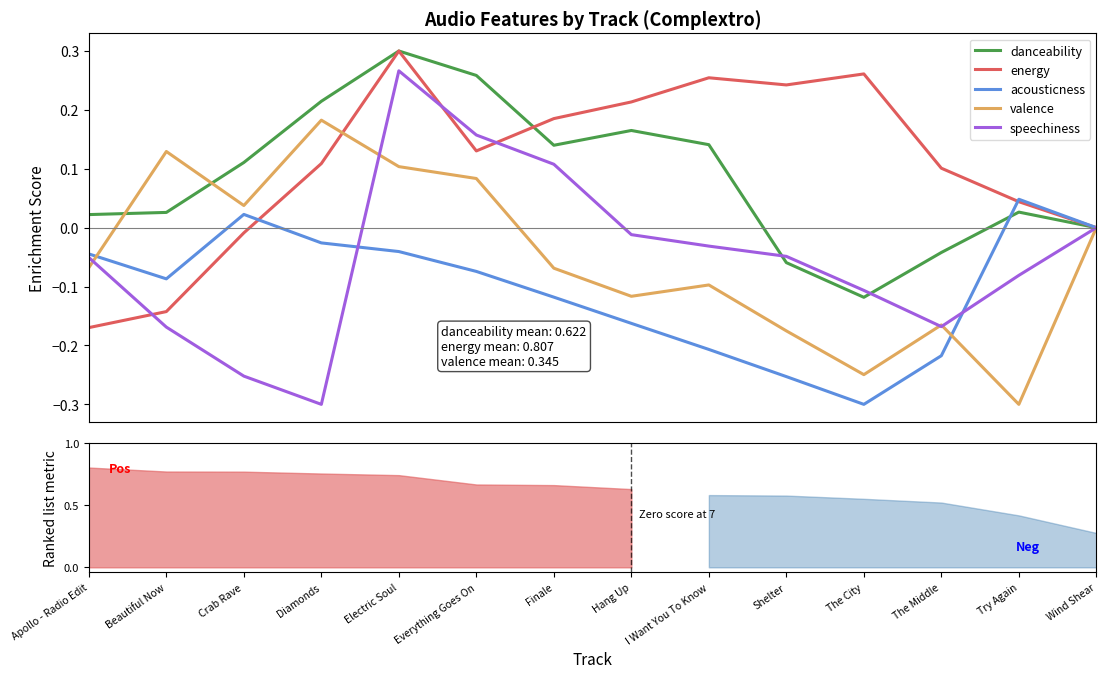

What are all the series names shown in the legend?

danceability, energy, acousticness, valence, speechiness